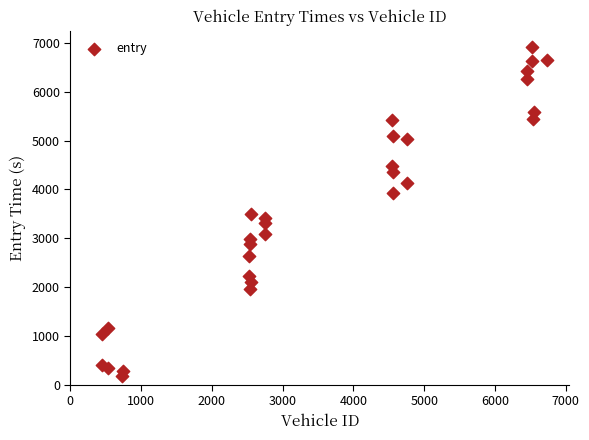

What is the range of Y values (max minus min)?

6742.5